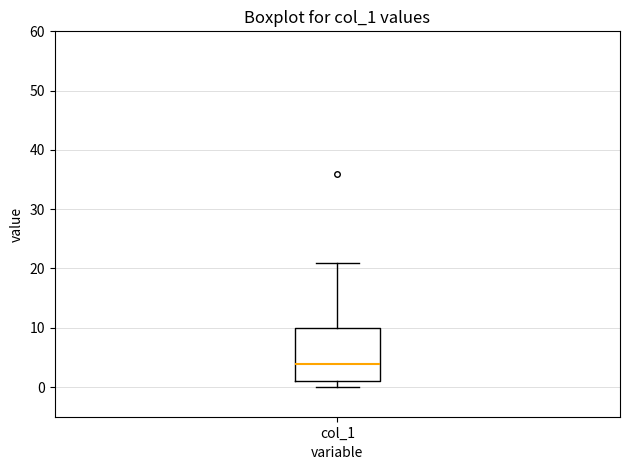

Where is the lower edge of the box for col_1 on the y-axis? The values are not printed on the chart, so give them approximately, as read against the axis.

1